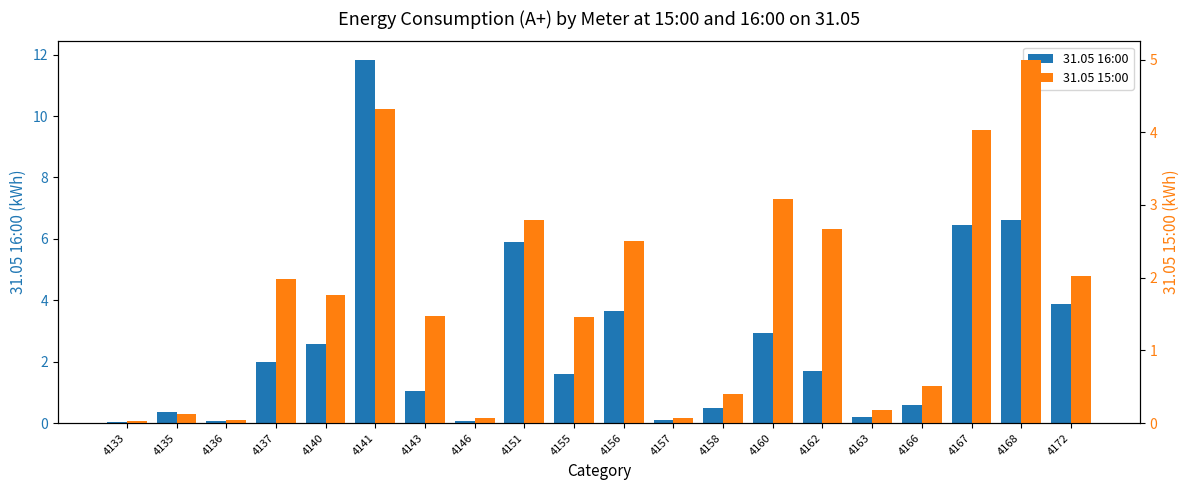

How many groups of bars are there?

20